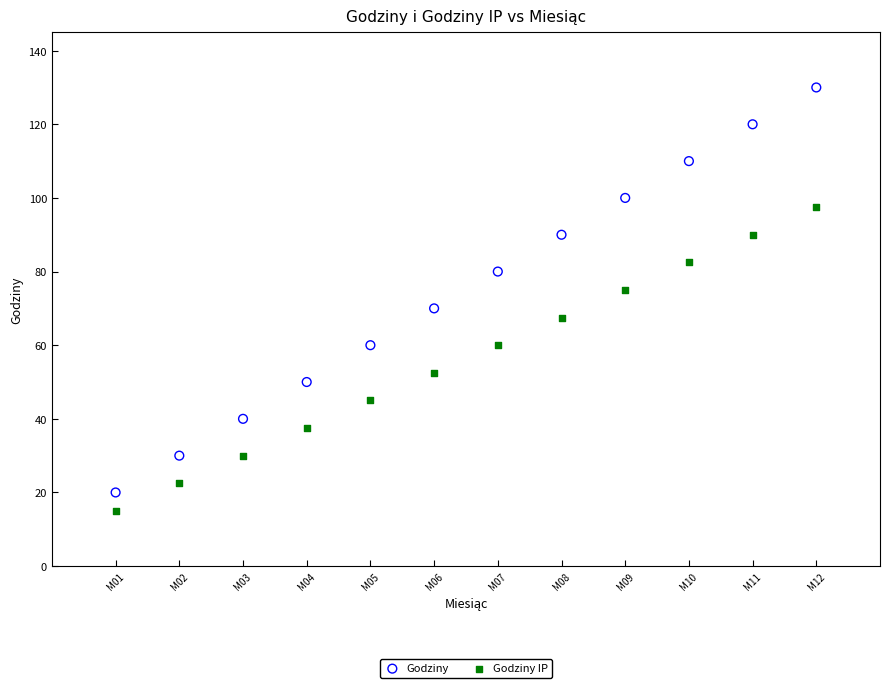

Which series contains the highest Y value?

Godziny